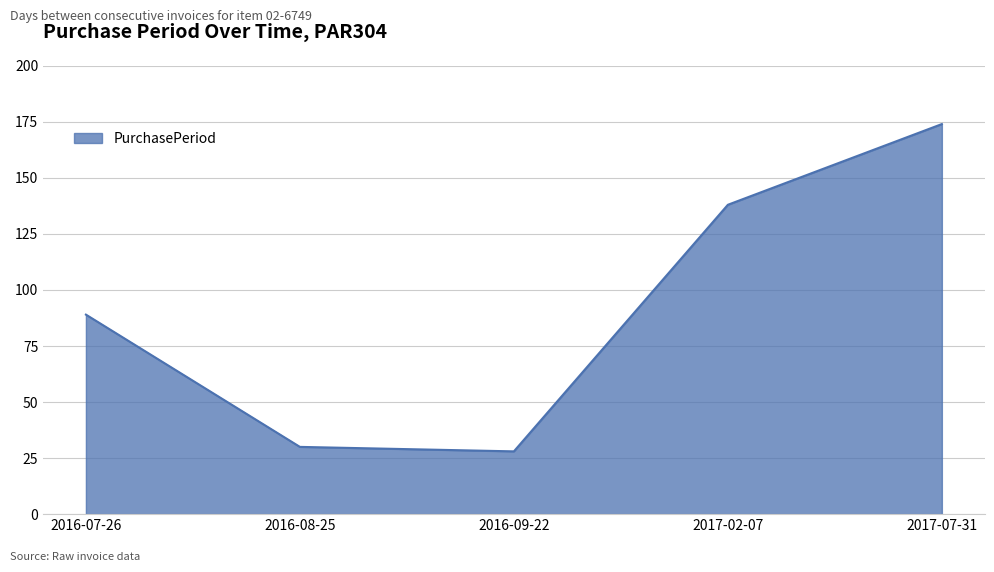

What position from the left is 2017-07-31?

5